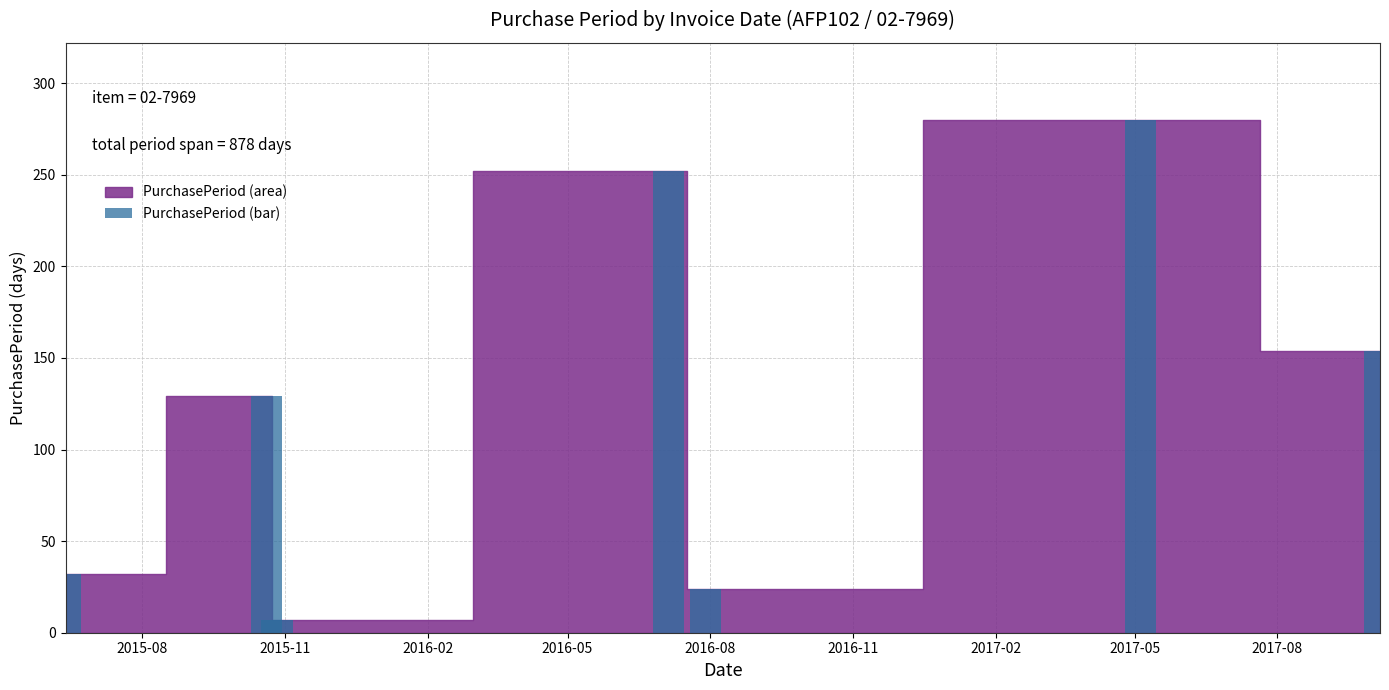

Reading left to right, transcribe all the data shown in this chart.

32	129	7	252	24	280	154